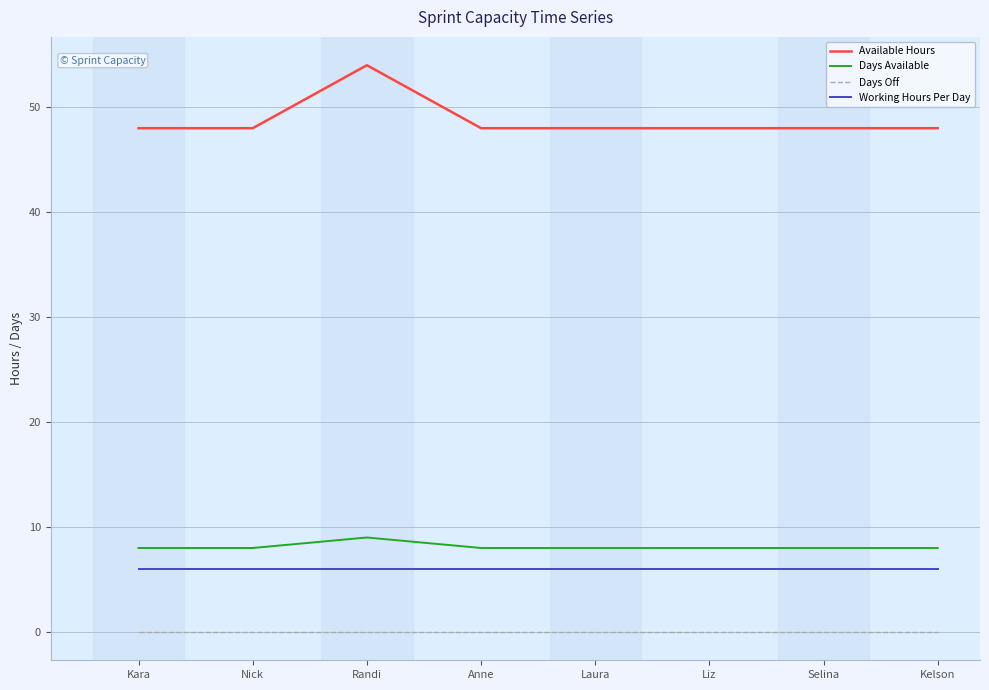

What position from the left is Liz?

6